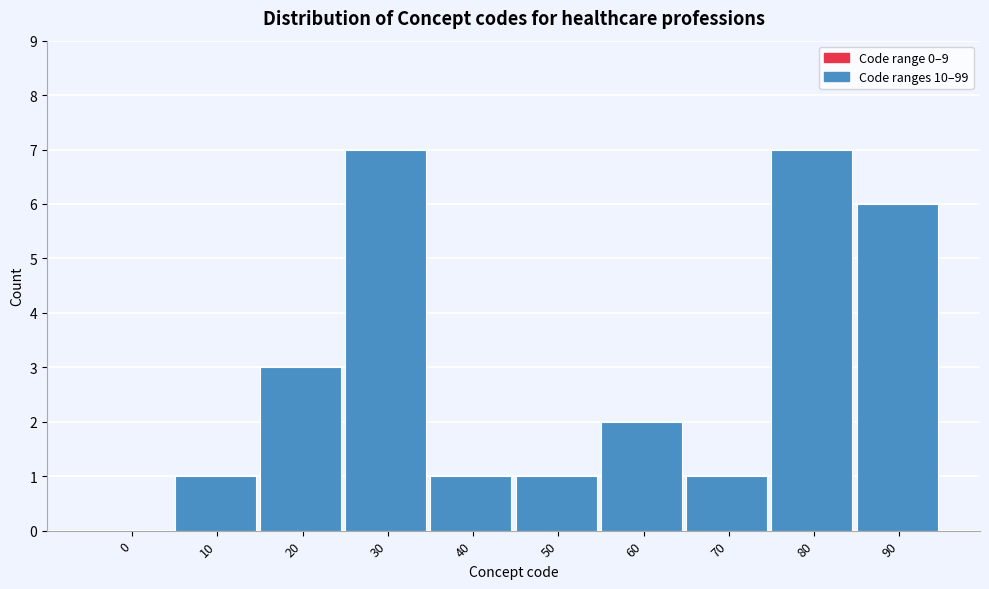

Reading left to right, what are all the values shown in this chart?

0=0	10=1	20=3	30=7	40=1	50=1	60=2	70=1	80=7	90=6